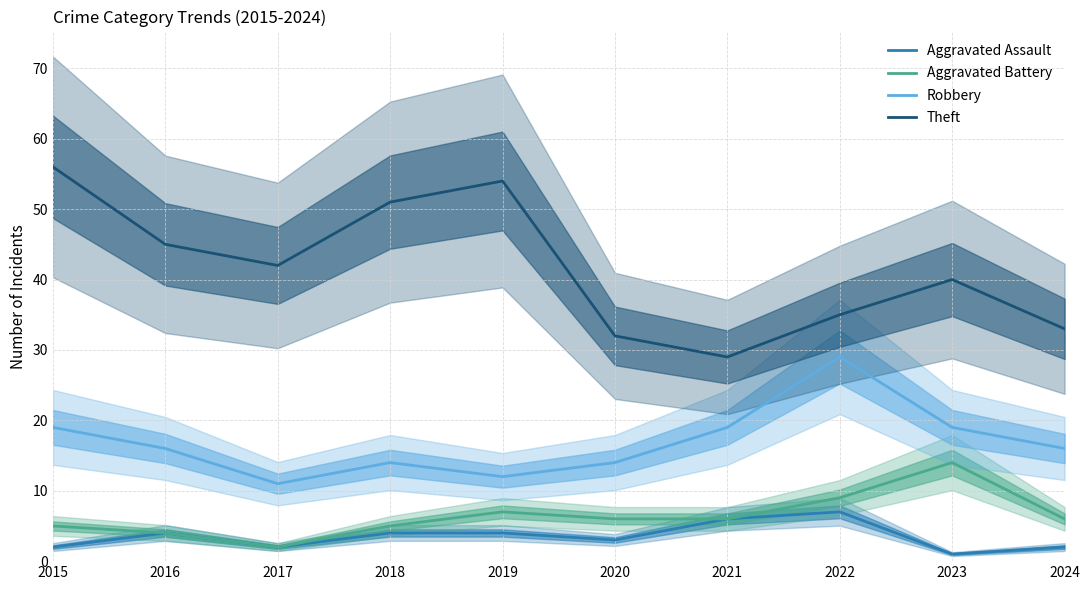

How many categories are shown in the chart?

10